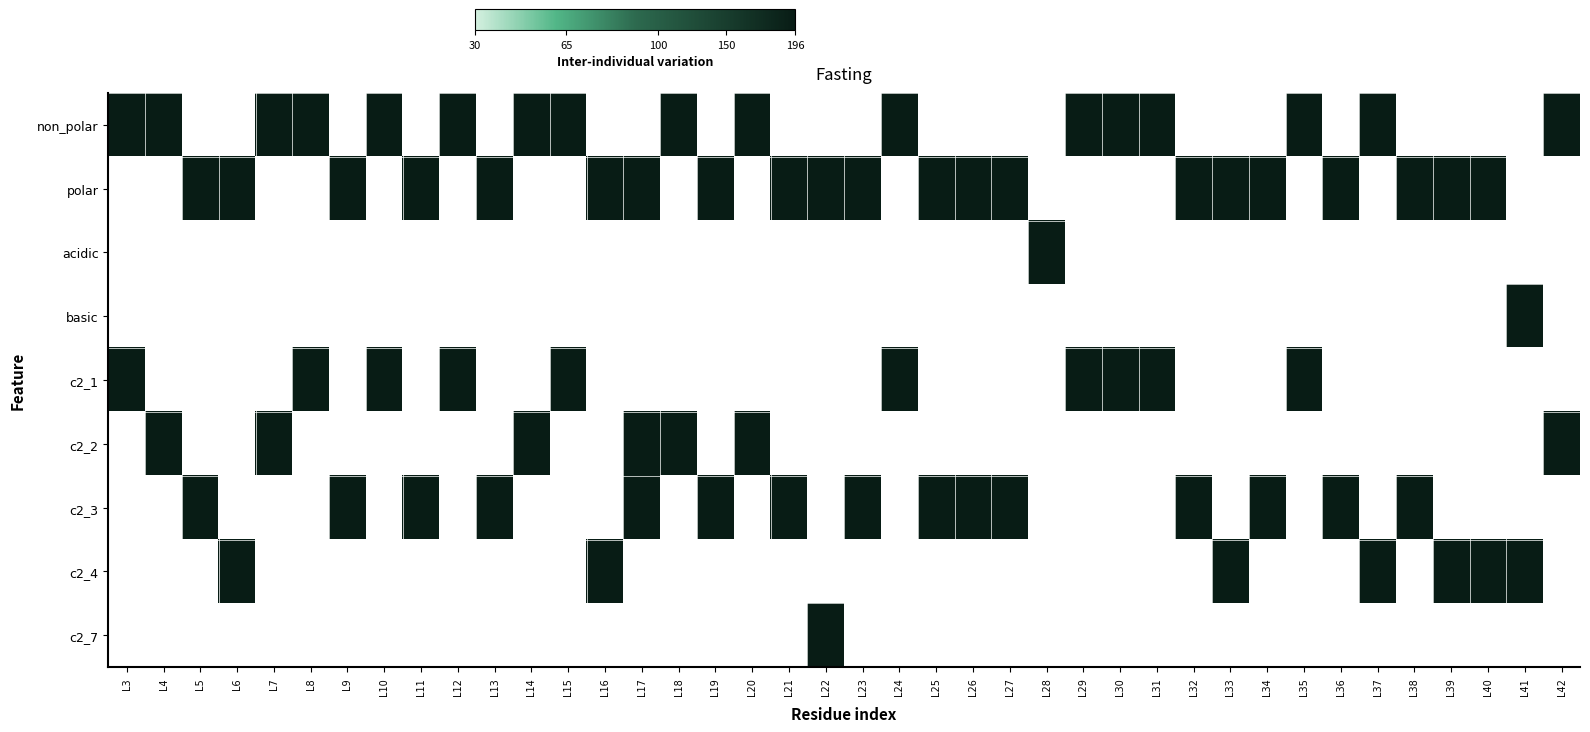

At L33, list the series in order from largest to smallest.

polar, c2_4, non_polar, acidic, basic, c2_1, c2_2, c2_3, c2_7